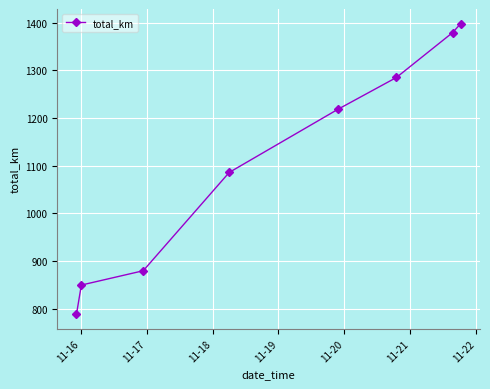

What is the average value?

1111